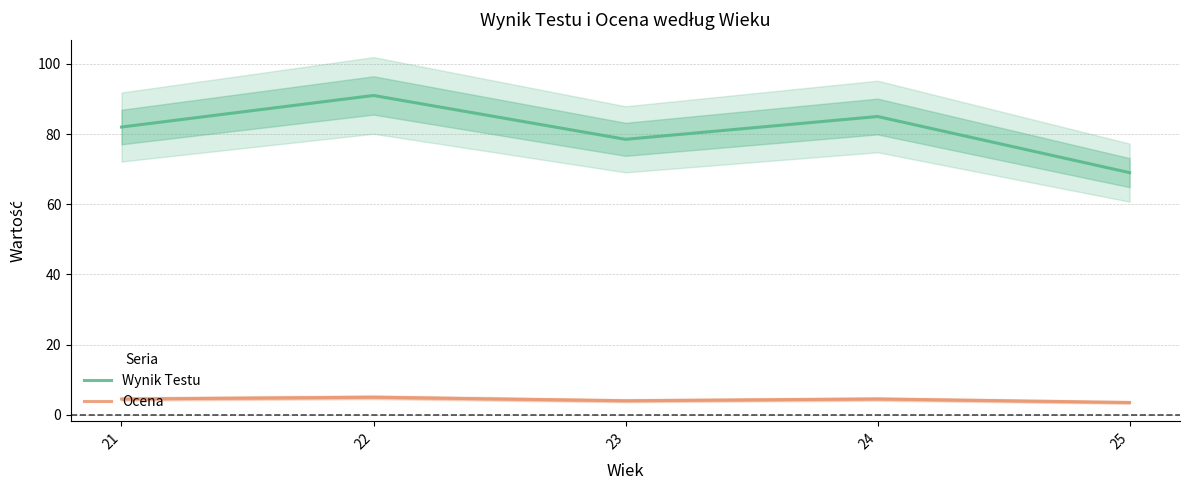

True or false: Ocena and Wynik Testu intersect in this chart.

False